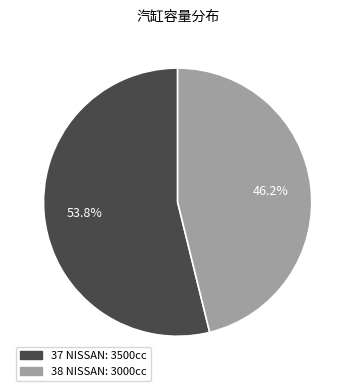

Which has a higher value, 38 NISSAN or 37 NISSAN?

37 NISSAN